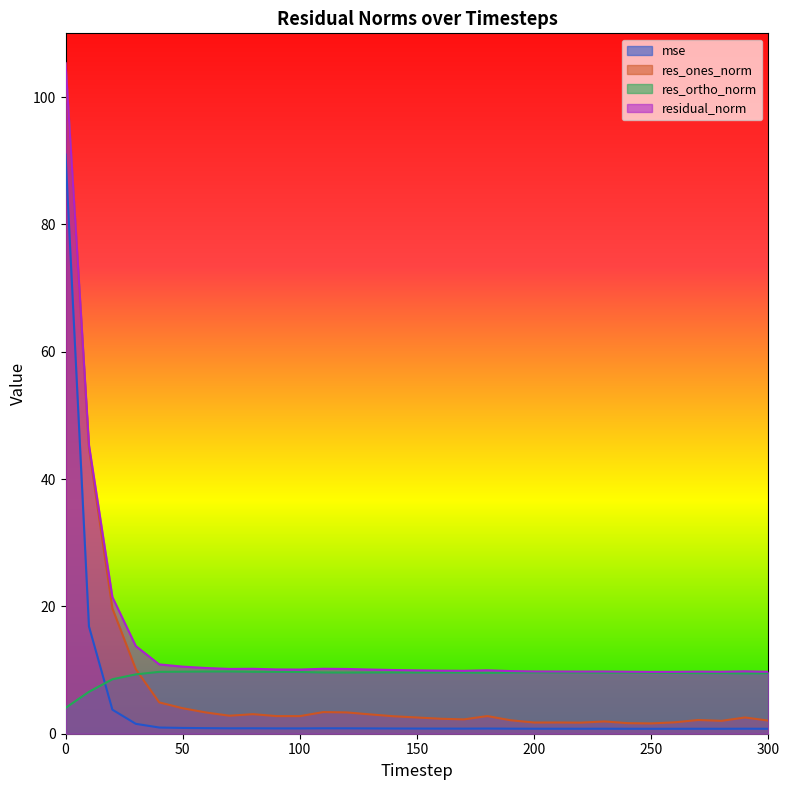

Reading left to right, transcribe all the data shown in this chart.

mse: 0=91.0	10=16.8	20=3.8	30=1.6	40=1.0	50=0.9	60=0.9	70=0.8	80=0.9	90=0.8	100=0.8	110=0.9	120=0.8	130=0.8	140=0.8	150=0.8	160=0.8	170=0.8	180=0.8	190=0.8	200=0.8	210=0.8	220=0.8	230=0.8	240=0.8	250=0.8	260=0.8	270=0.8	280=0.8	290=0.8	300=0.8
res_ones_norm: 0=105.3	10=44.9	20=19.7	30=10.1	40=4.9	50=4.0	60=3.3	70=2.8	80=3.1	90=2.8	100=2.8	110=3.4	120=3.3	130=3.0	140=2.7	150=2.5	160=2.4	170=2.2	180=2.8	190=2.1	200=1.8	210=1.8	220=1.7	230=1.9	240=1.7	250=1.6	260=1.8	270=2.2	280=2.0	290=2.6	300=2.1
res_ortho_norm: 0=4.1	10=6.6	20=8.6	30=9.3	40=9.7	50=9.7	60=9.8	70=9.8	80=9.7	90=9.7	100=9.7	110=9.6	120=9.6	130=9.6	140=9.6	150=9.6	160=9.6	170=9.6	180=9.6	190=9.6	200=9.6	210=9.6	220=9.6	230=9.6	240=9.6	250=9.6	260=9.6	270=9.5	280=9.5	290=9.5	300=9.5
residual_norm: 0=105.3	10=45.3	20=21.5	30=13.8	40=10.9	50=10.5	60=10.3	70=10.2	80=10.2	90=10.1	100=10.1	110=10.2	120=10.2	130=10.1	140=10.0	150=9.9	160=9.9	170=9.9	180=10.0	190=9.8	200=9.8	210=9.8	220=9.8	230=9.8	240=9.7	250=9.7	260=9.7	270=9.8	280=9.7	290=9.8	300=9.7